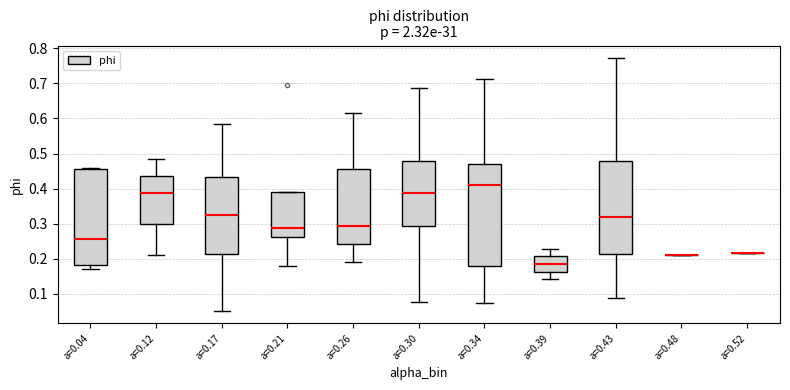

Comparing the boxes themselves (not the whiskers), which one is the tallest?

a=0.34